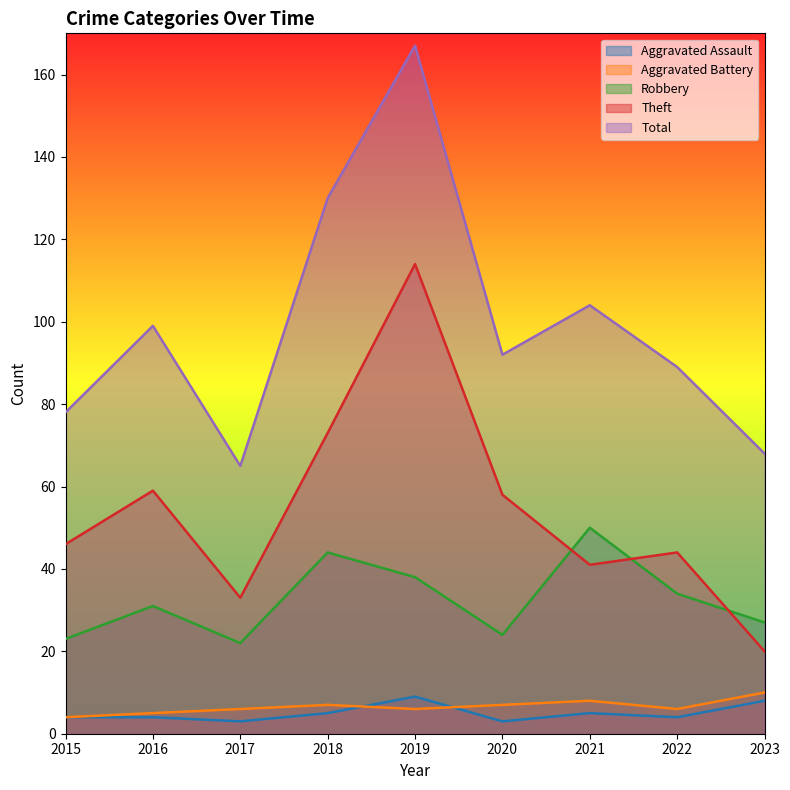

Does the chart display data point markers on the line(s)?

No